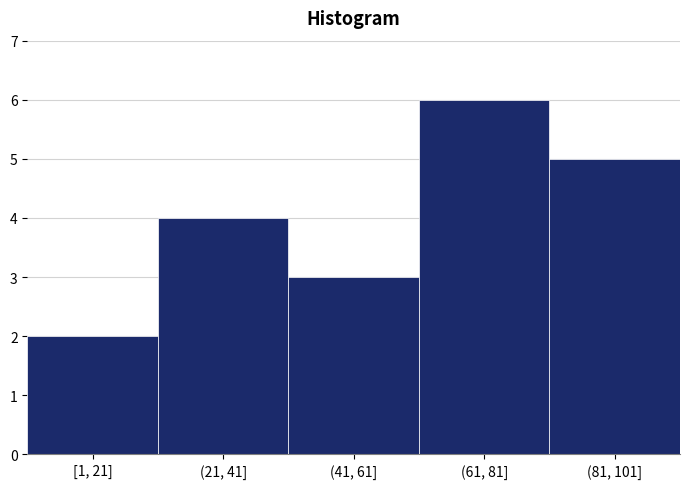

Reading left to right, list all the values displayed in this chart.

[1, 21]=2	(21, 41]=4	(41, 61]=3	(61, 81]=6	(81, 101]=5